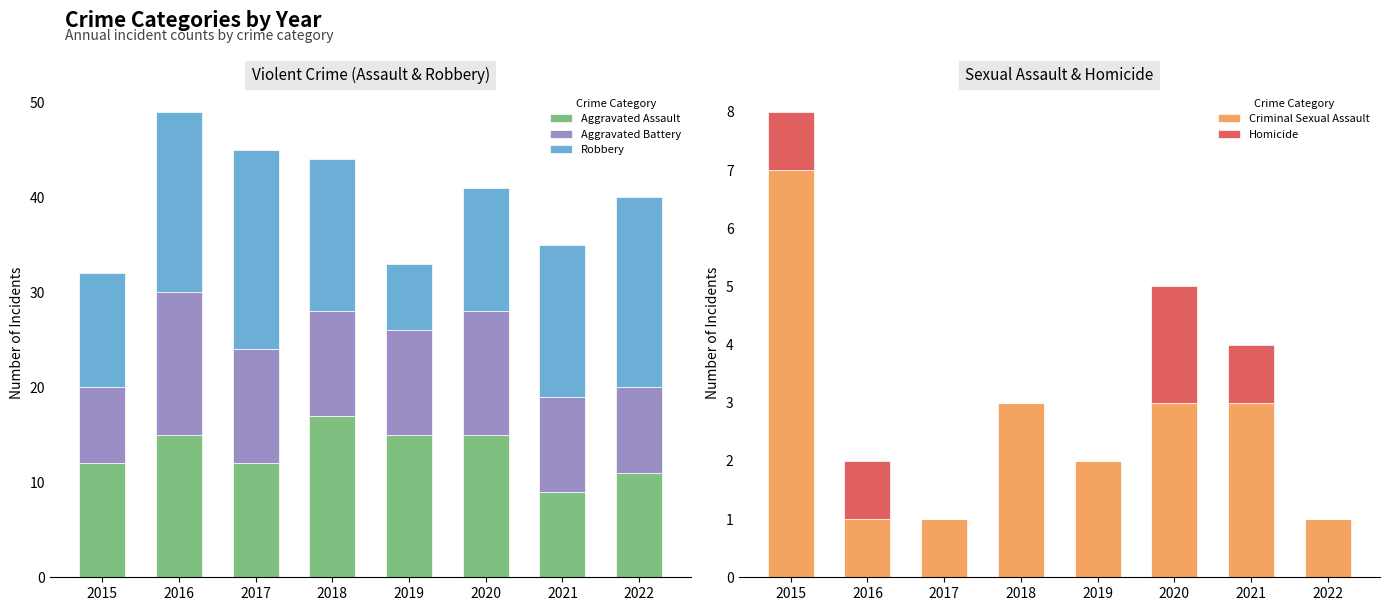

Are the bars grouped side by side (vs. stacked)?

Yes